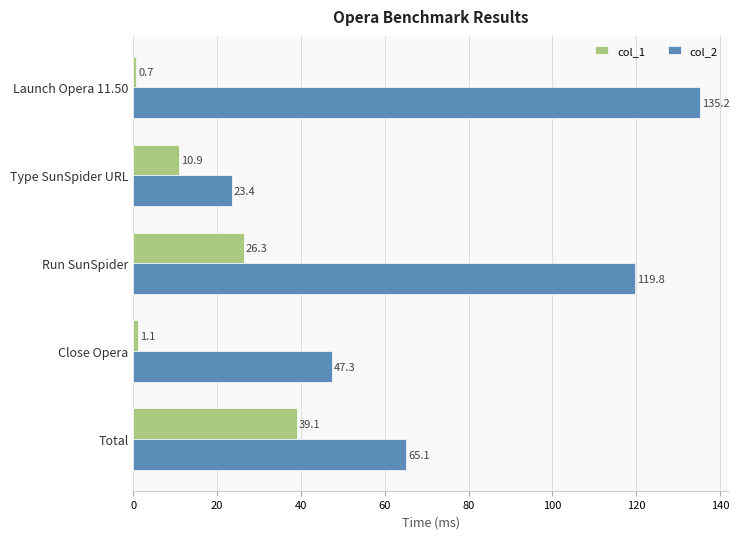

What is the difference between the maximum and minimum values in the col_1 series?

38.4